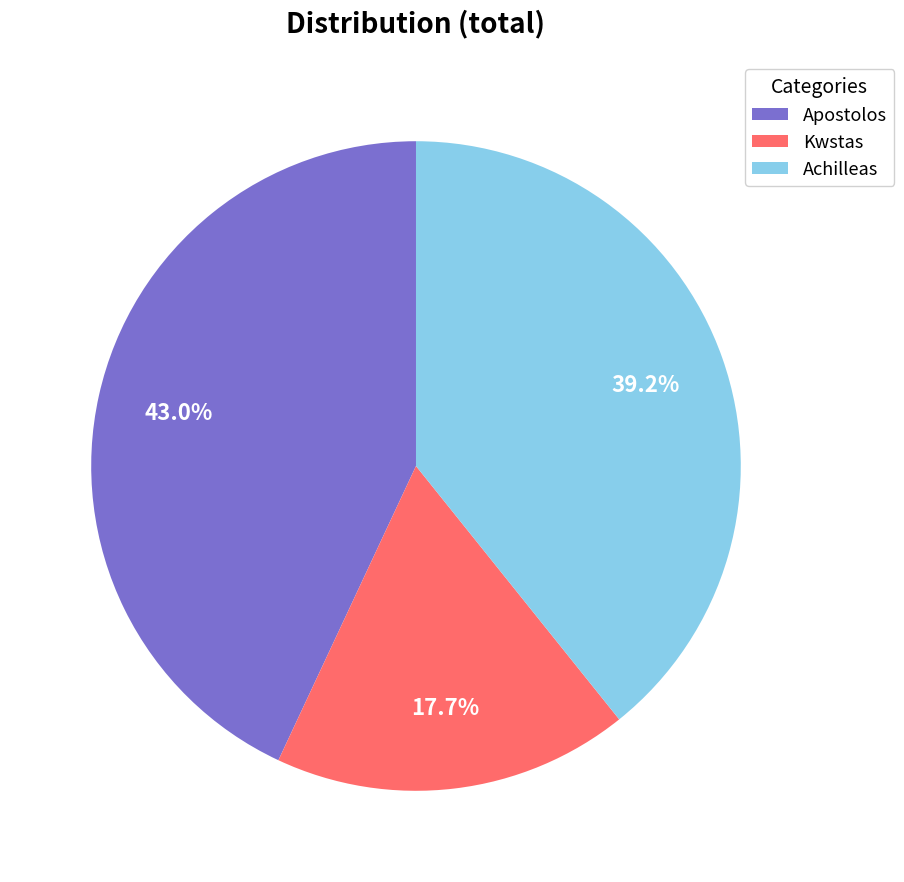

What percentage is the Apostolos slice, to the nearest percent?

43%